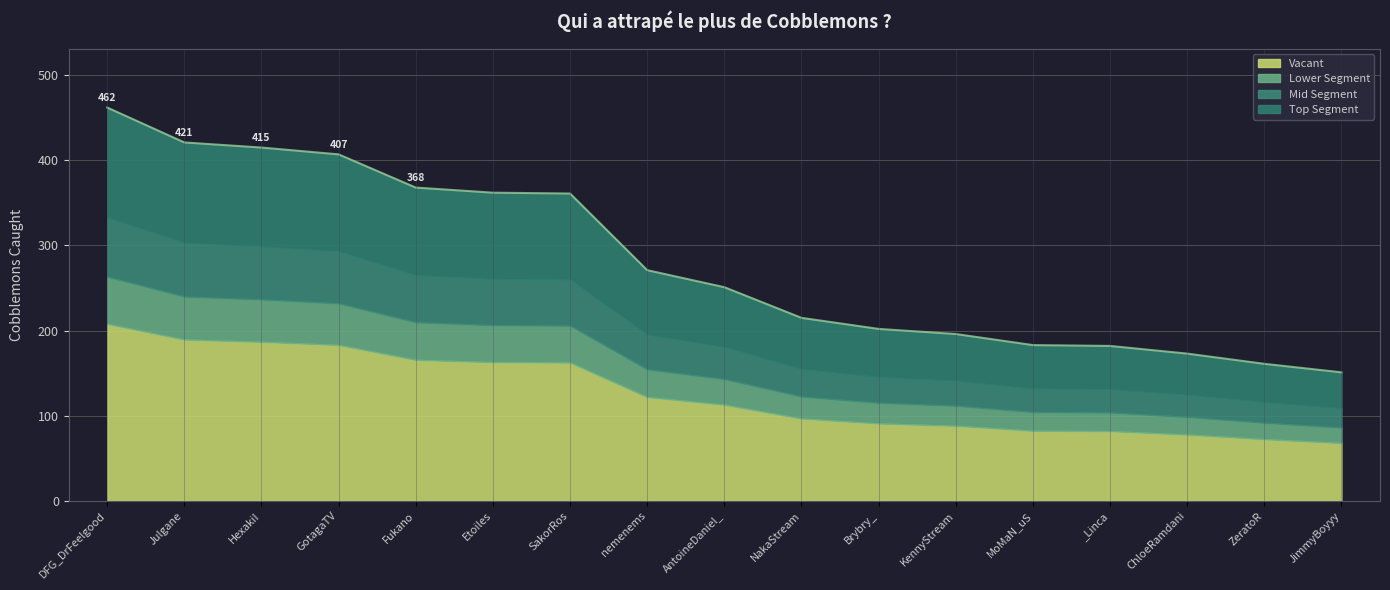

What is the average value?

281